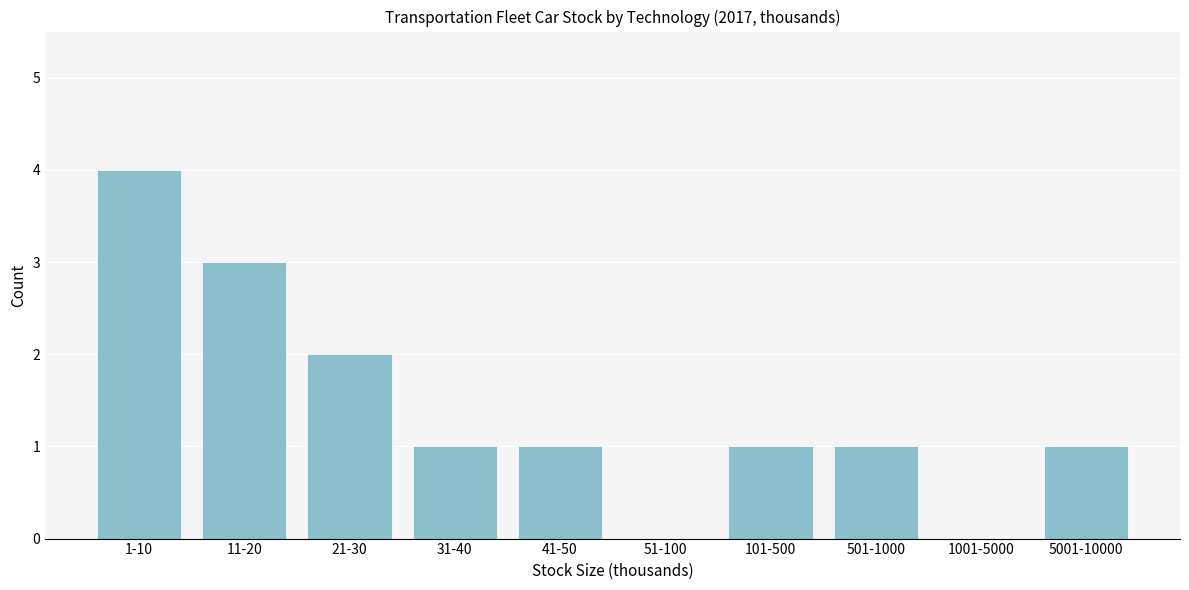

Reading left to right, transcribe all the data shown in this chart.

1-10=4	11-20=3	21-30=2	31-40=1	41-50=1	51-100=0	101-500=1	501-1000=1	1001-5000=0	5001-10000=1